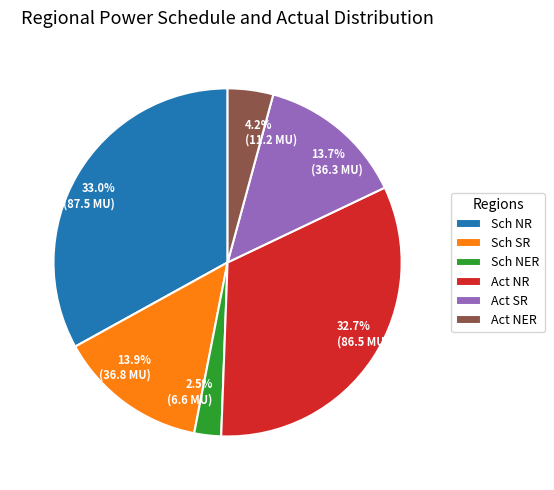

Count the number of slices in the pie.

6